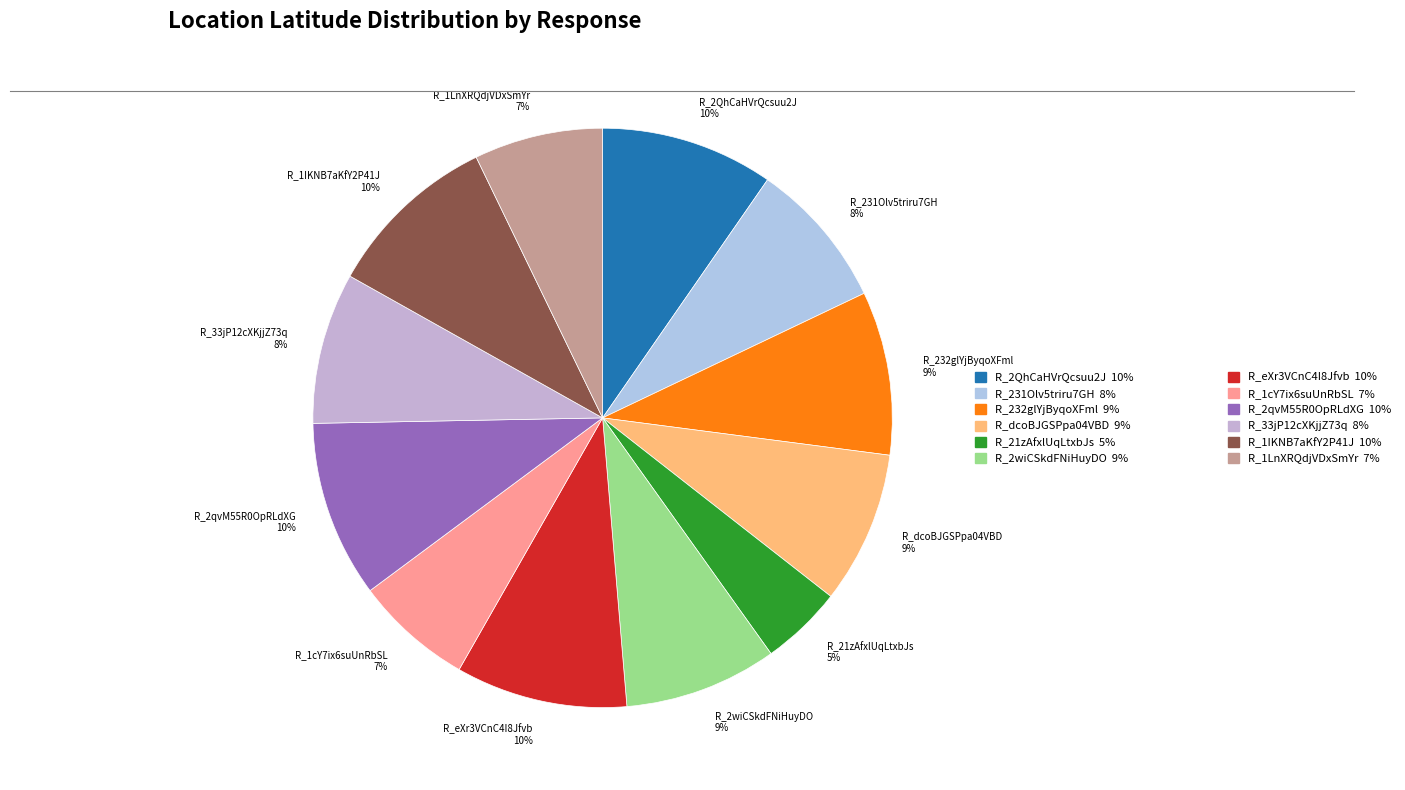

Count the number of slices in the pie.

12